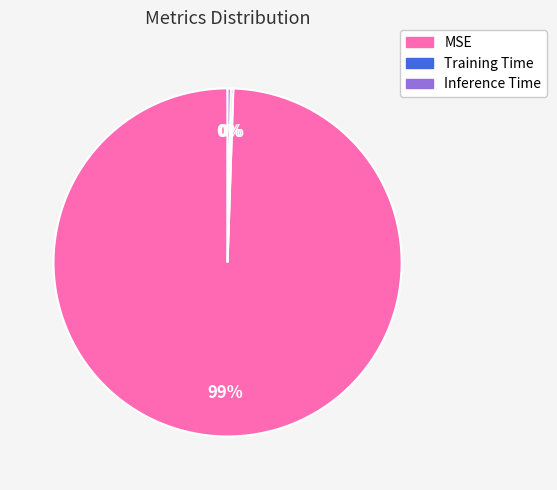

Is it true that MSE is 99% of the pie?

True